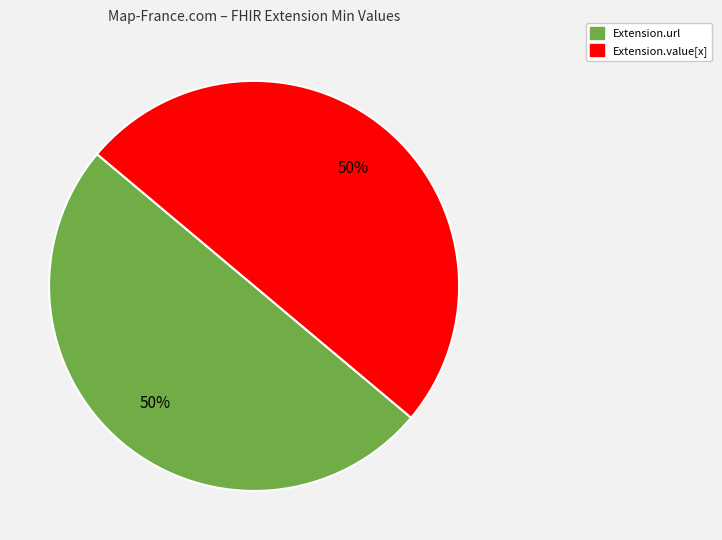

To the nearest percent, what is the average slice percentage?

50%